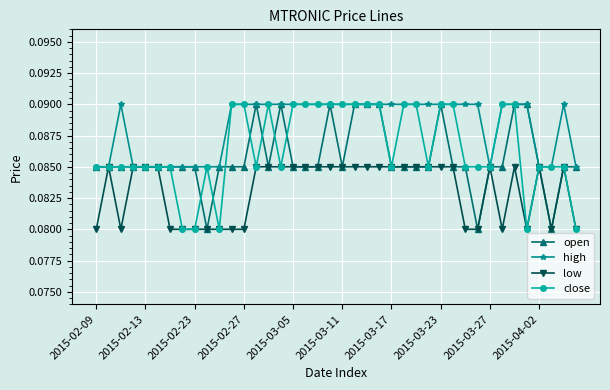

True or false: low has more than 0 points higher than both neighbors.

True